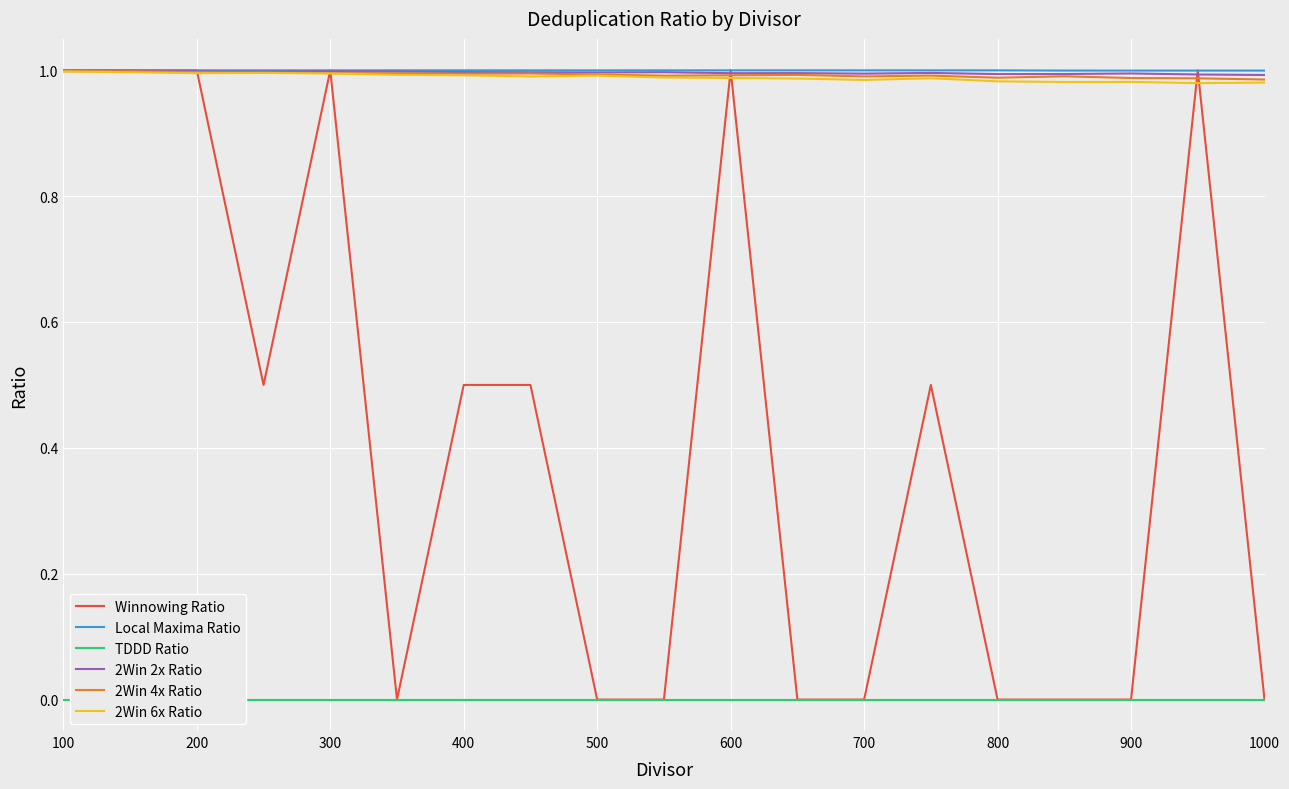

True or false: Winnowing Ratio has more than 1 points higher than both neighbors.

True